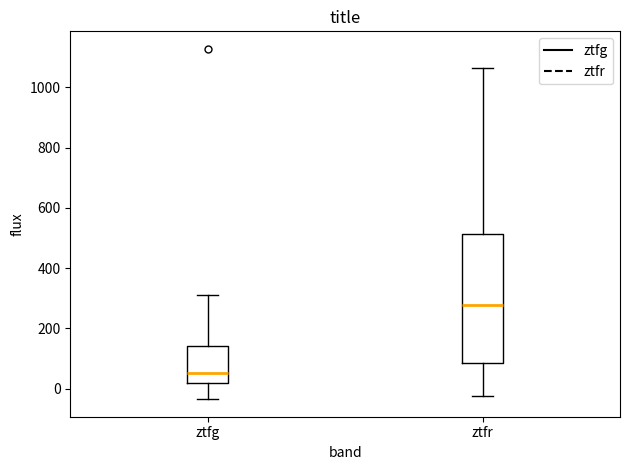

Reading left to right, transcribe this box plot: for each box, give where its median line is, the range the box spans, and where its two whiskers end, as read against the y-axis. The values are not printed on the chart, so give them approximately, as read against the axis.

ztfg: median 60, box 20 to 140, whiskers -40 to 320
ztfr: median 280, box 80 to 520, whiskers -20 to 1060